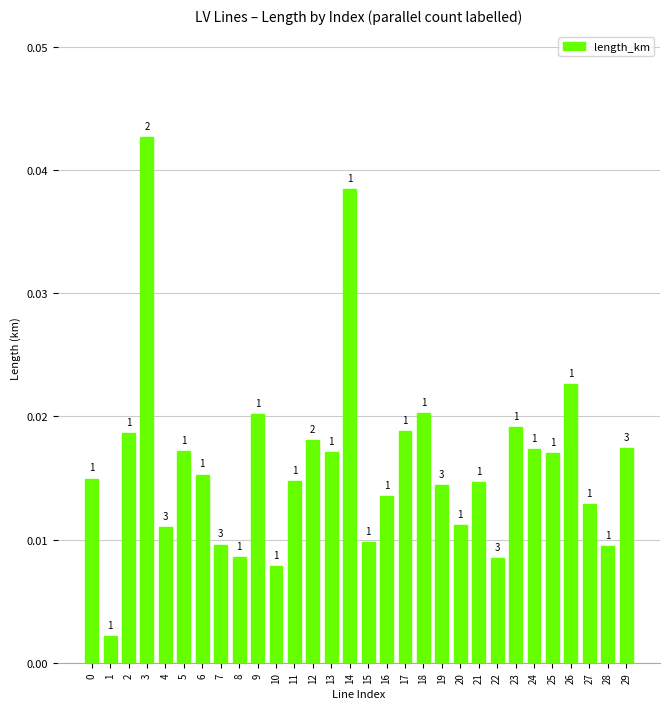

Does the chart contain any negative values?

No